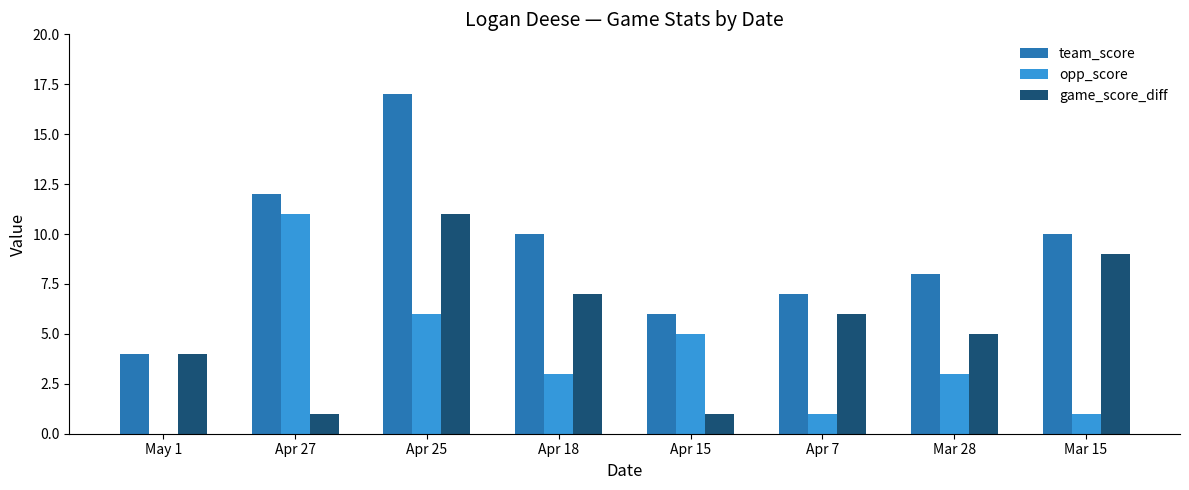

How many data points does each series have?

8